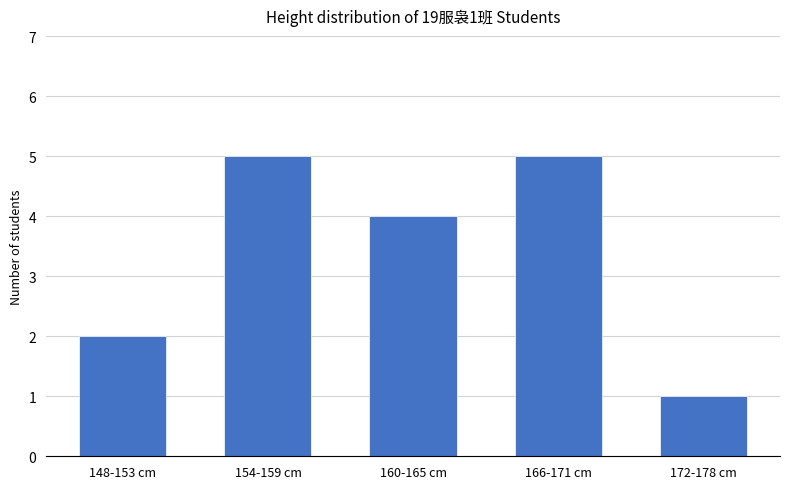

What is the difference between the maximum and minimum values?

4